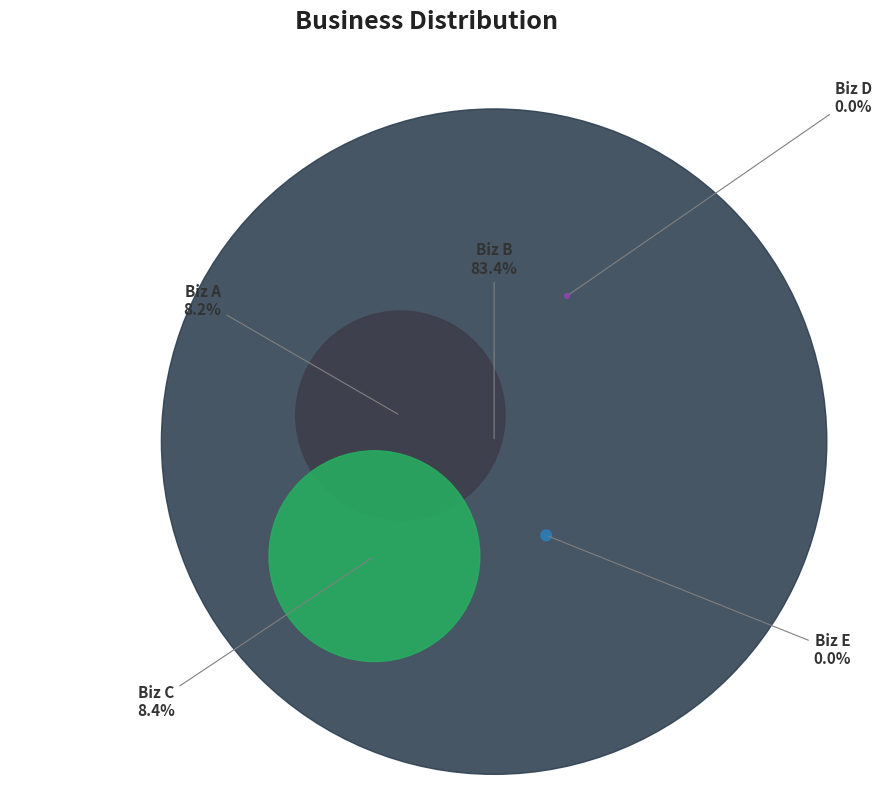

The a14042bdf6276449bd9de03467a3cc78 slice represents 8% of the pie. True or false?

True